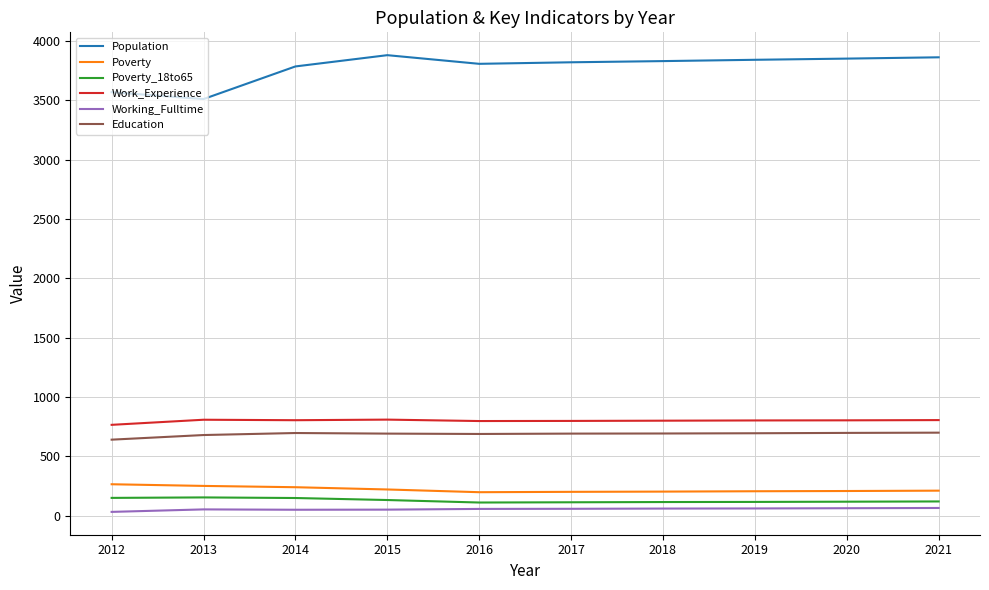

Which series has the widest spread of values?

Population